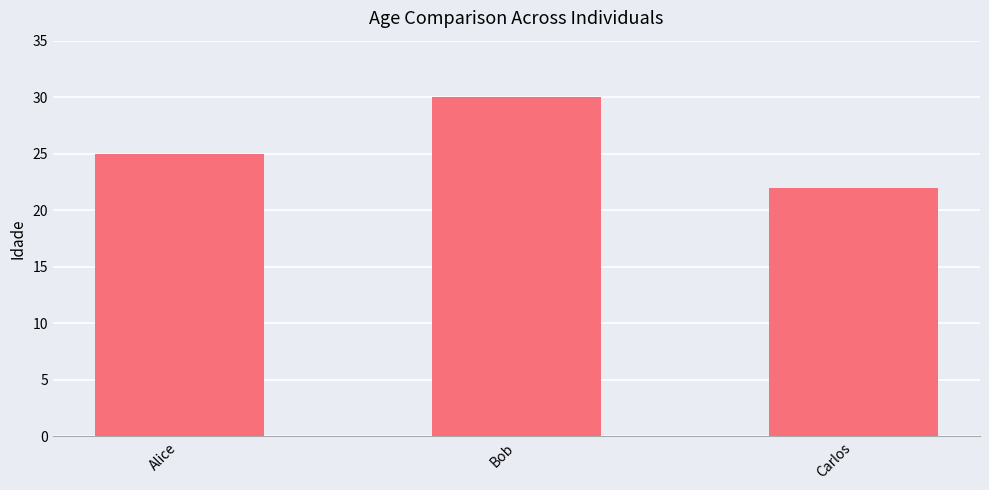

At which category does the chart reach its minimum across all series?

Carlos